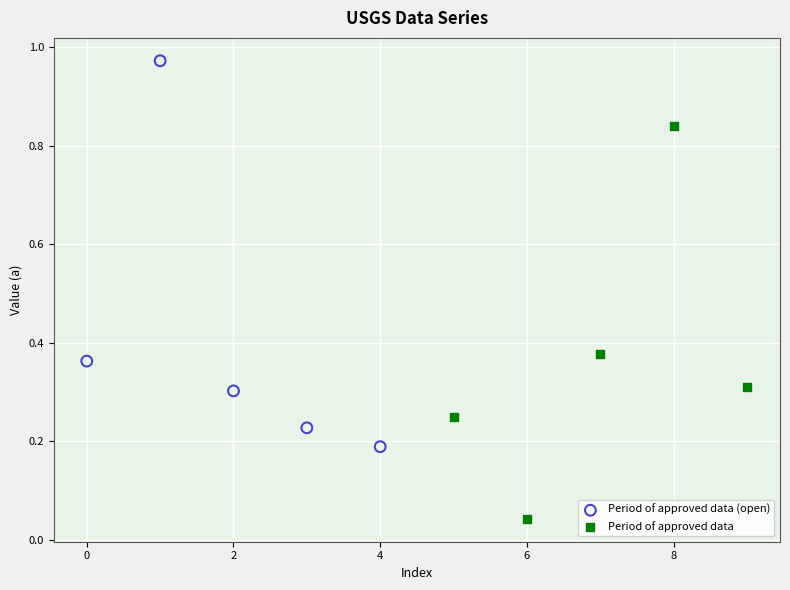

What are all the series names shown in the legend?

Period of approved data (open), Period of approved data